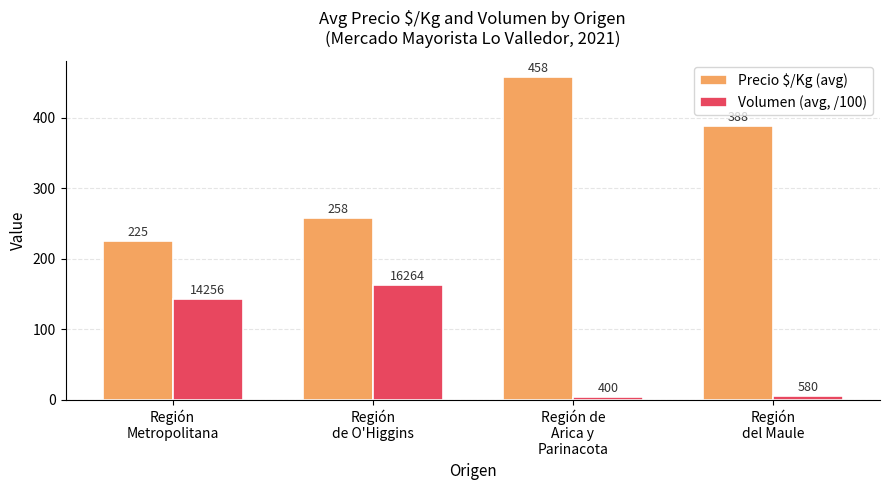

What are all the series names shown in the legend?

Precio $/Kg (avg), Volumen (avg, /100)